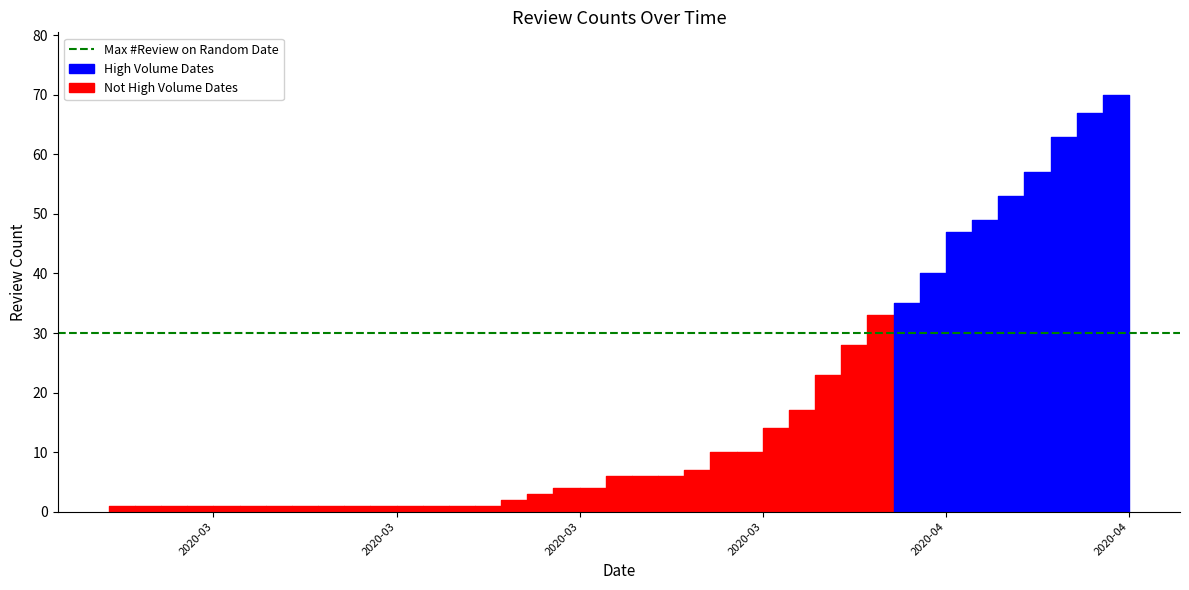

True or false: the data shows 2 at 2020-03-09.

False